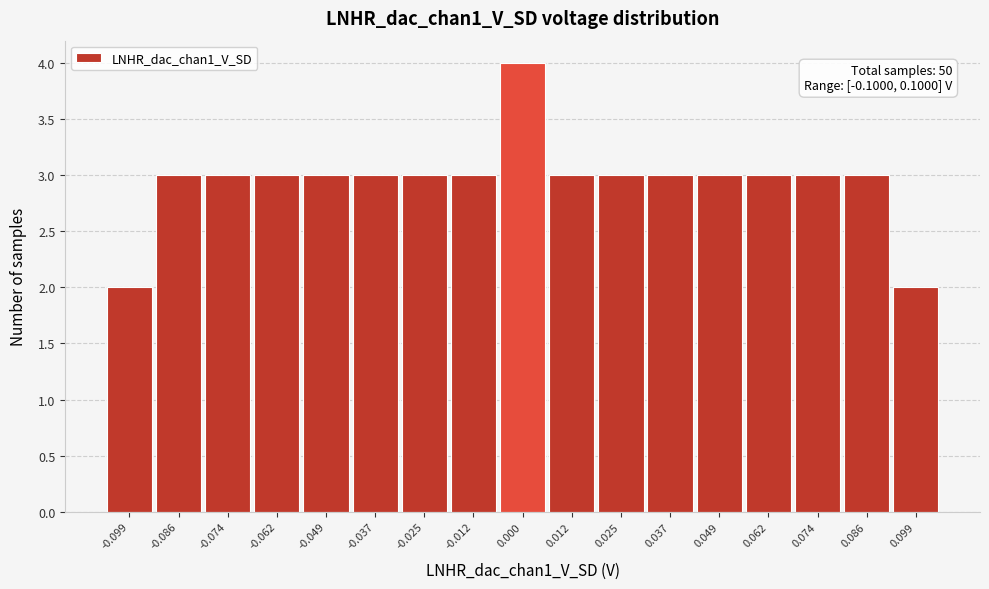

Which range on the x-axis has the tallest bar?

-0.006 to 0.006